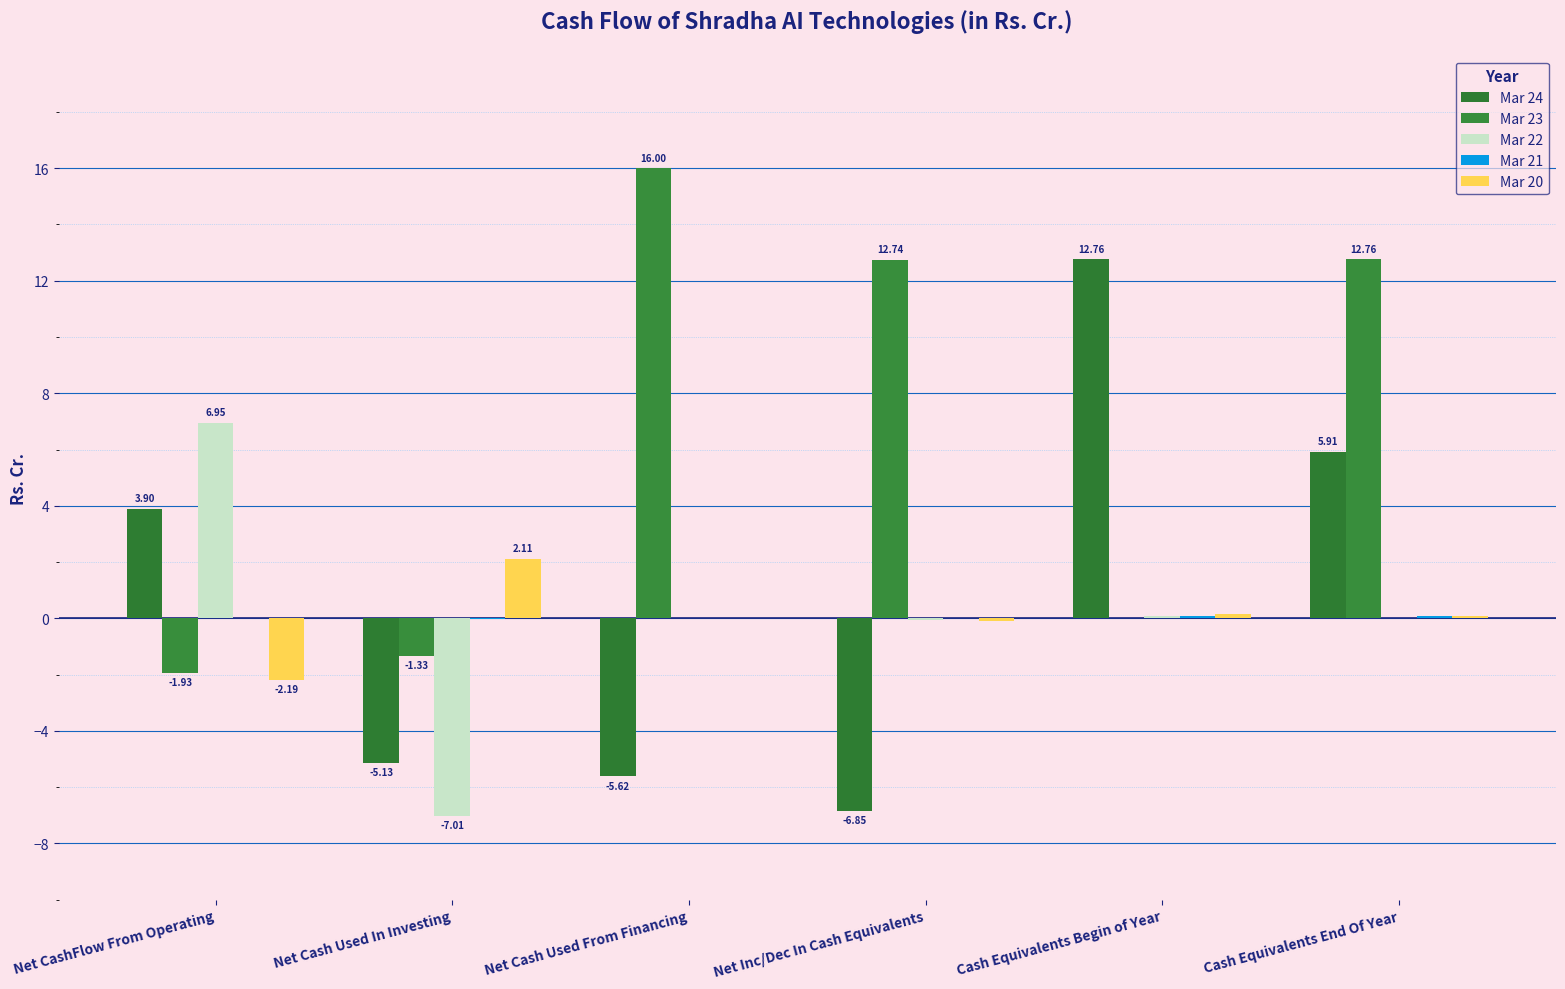

Which series has the largest range (max minus min)?

Mar 24